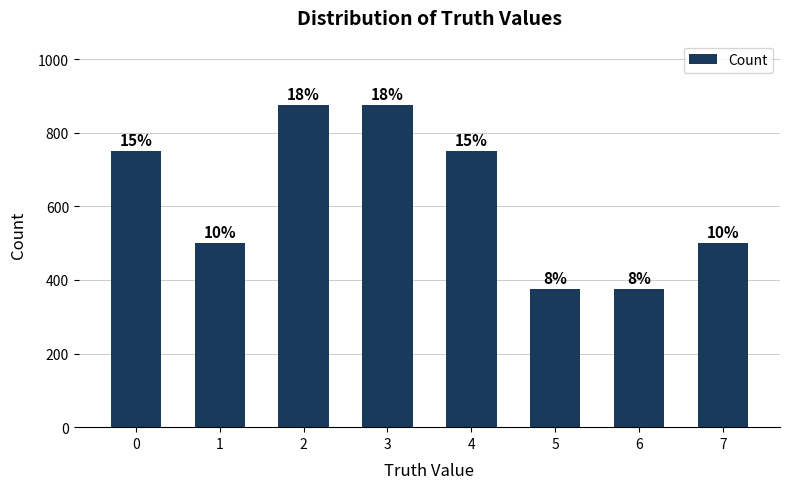

What is the sum of all values?

5000